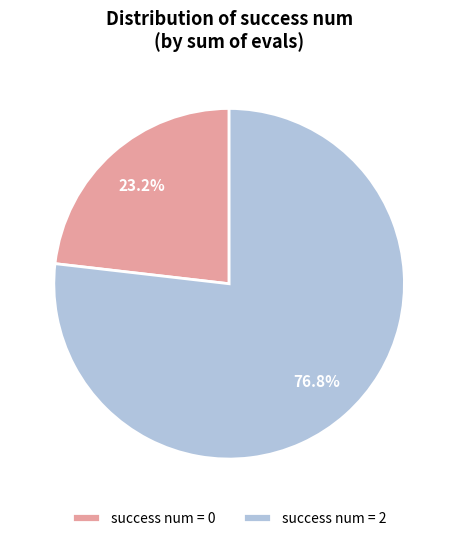

To the nearest percent, what is the difference between the largest and smallest slice percentages?

54%